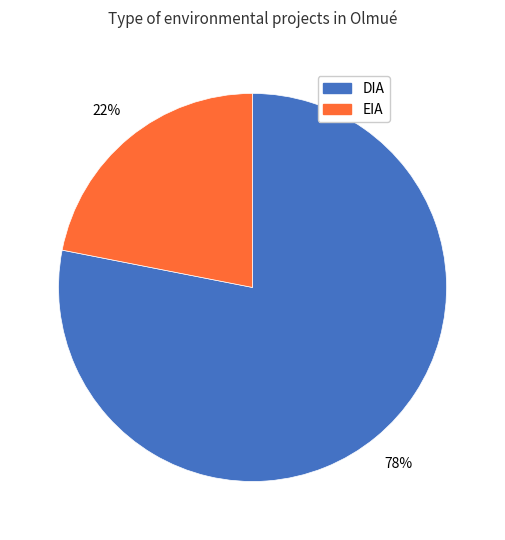

To the nearest percent, what portion does EIA represent?

22%